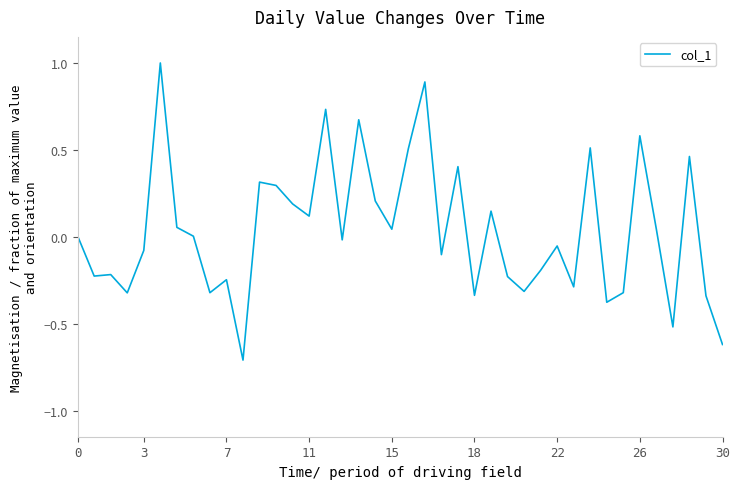

Is this an area chart (filled region under the line)?

No